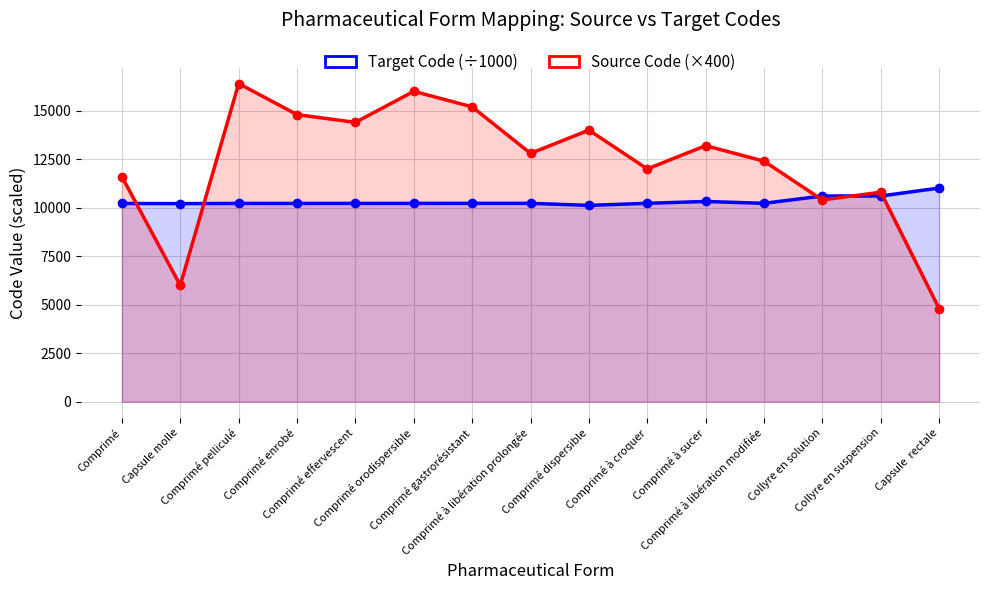

What is the highest value of the Source Code (×400) series?

16400